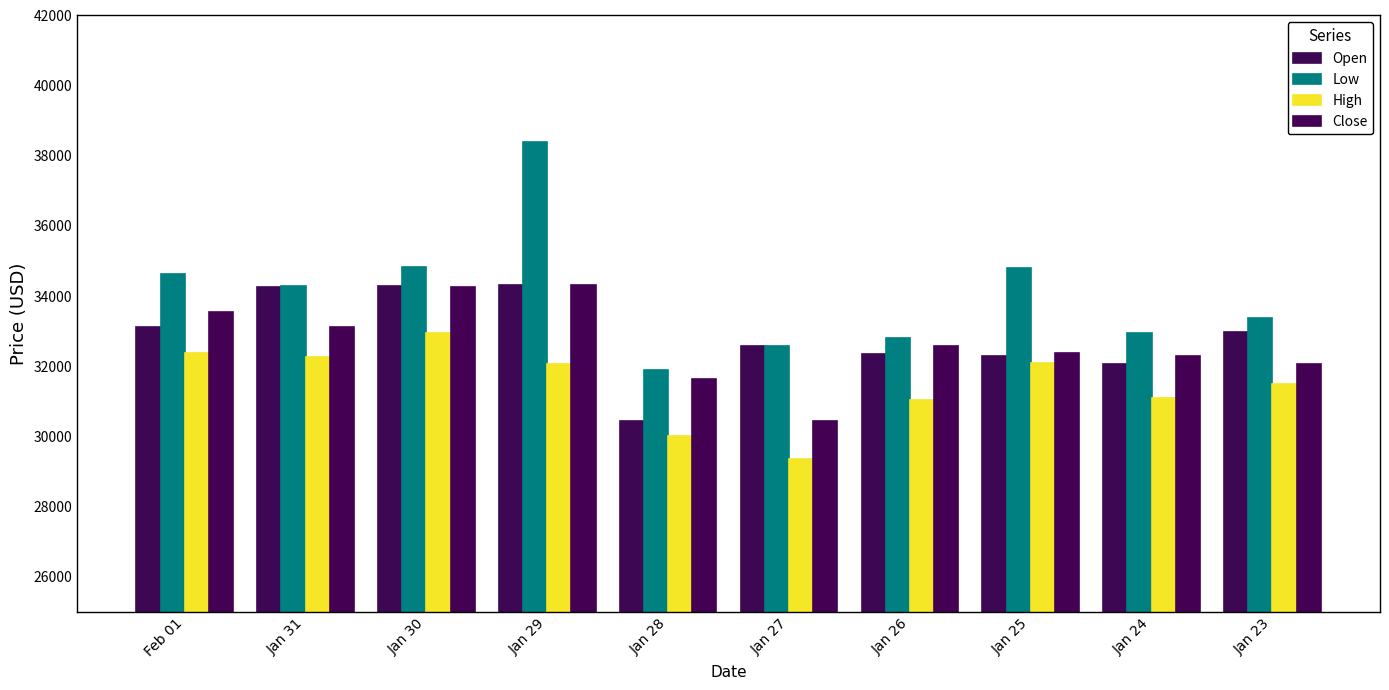

At which label does Open first exceed 32985?

Feb 01